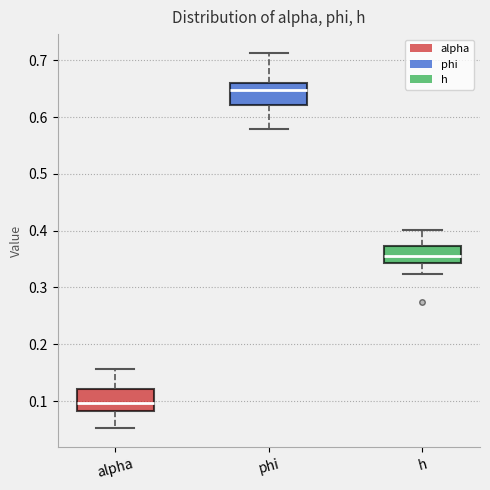

Which box has the highest median line?

phi